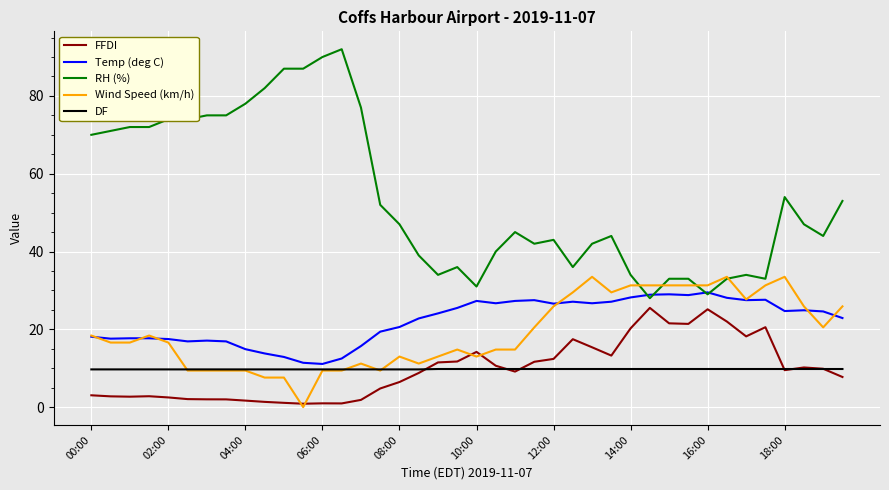

Is this an area chart (filled region under the line)?

No